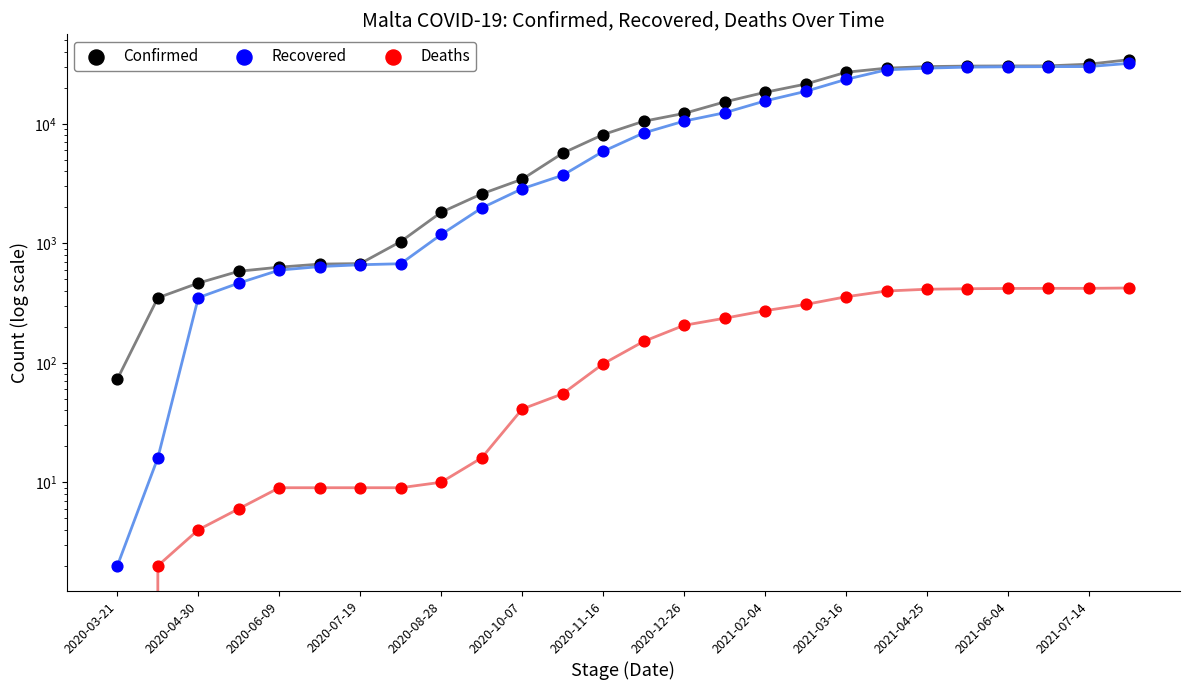

What are all the series names shown in the legend?

Confirmed, Recovered, Deaths